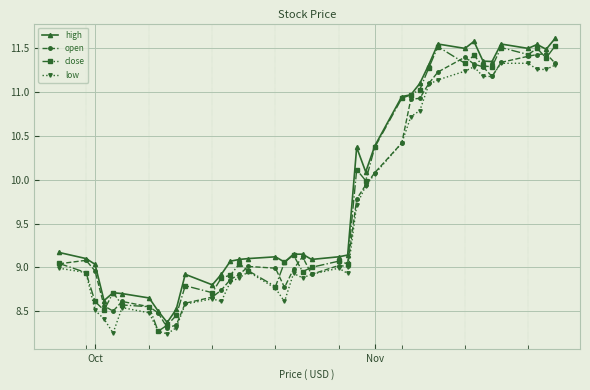

List the series in order of their overall mean, lowest first.

low, open, close, high